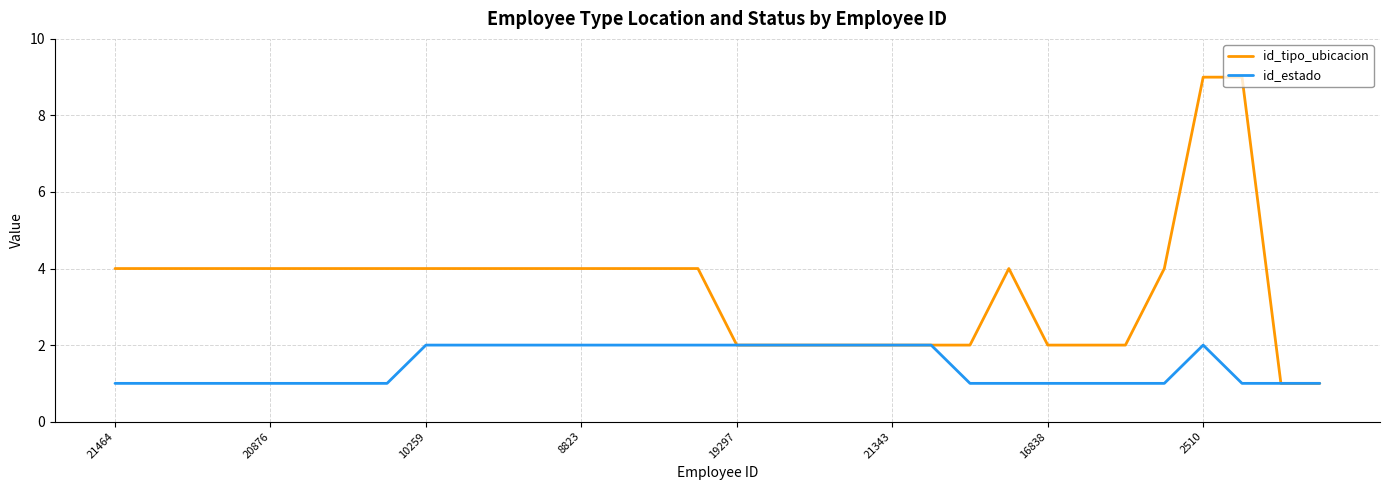

Which series has the widest spread of values?

id_tipo_ubicacion